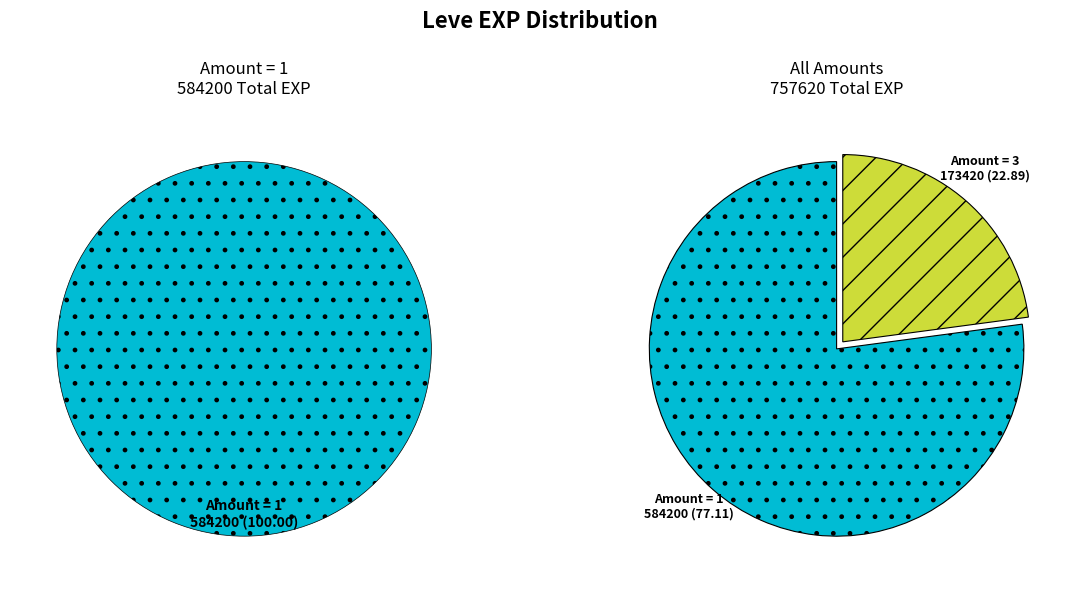

Does Amount 3 account for over 50% of the chart?

No